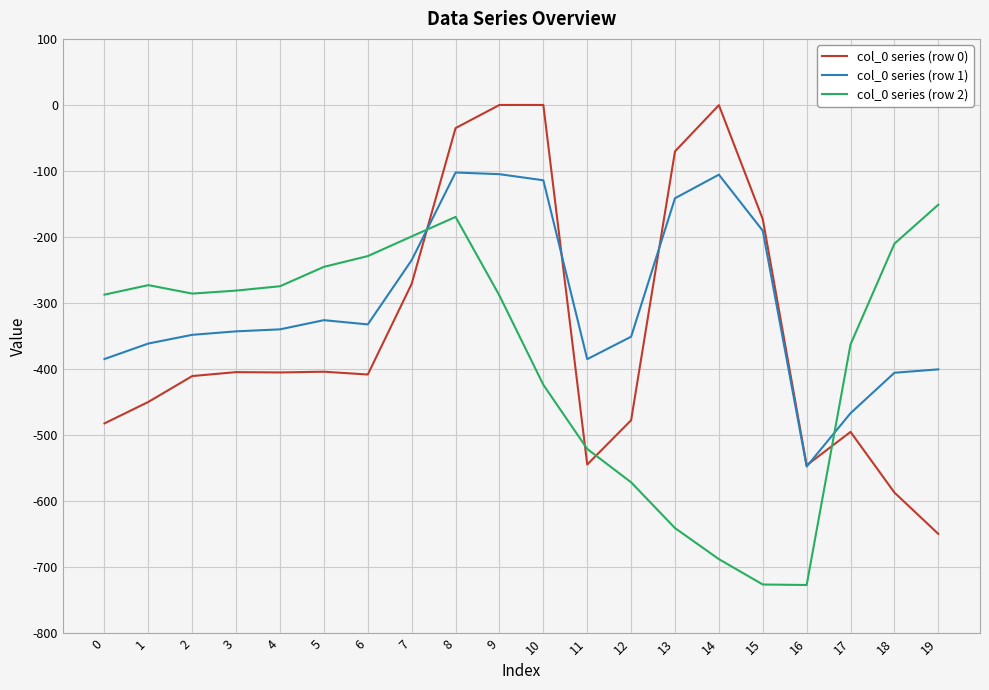

Is it true that col_0 series (row 1) equals -167.4 at 8?

False